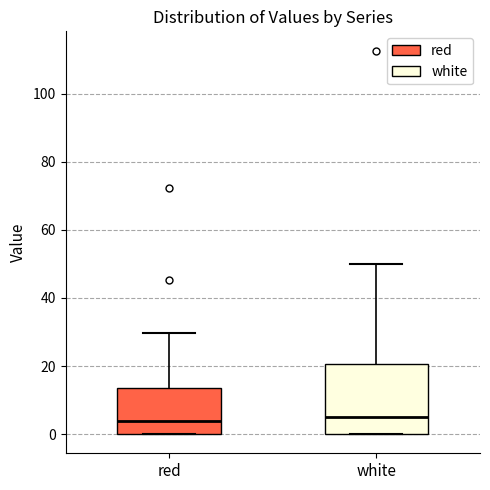

Where is the upper edge of the box for white on the y-axis? The values are not printed on the chart, so give them approximately, as read against the axis.

20